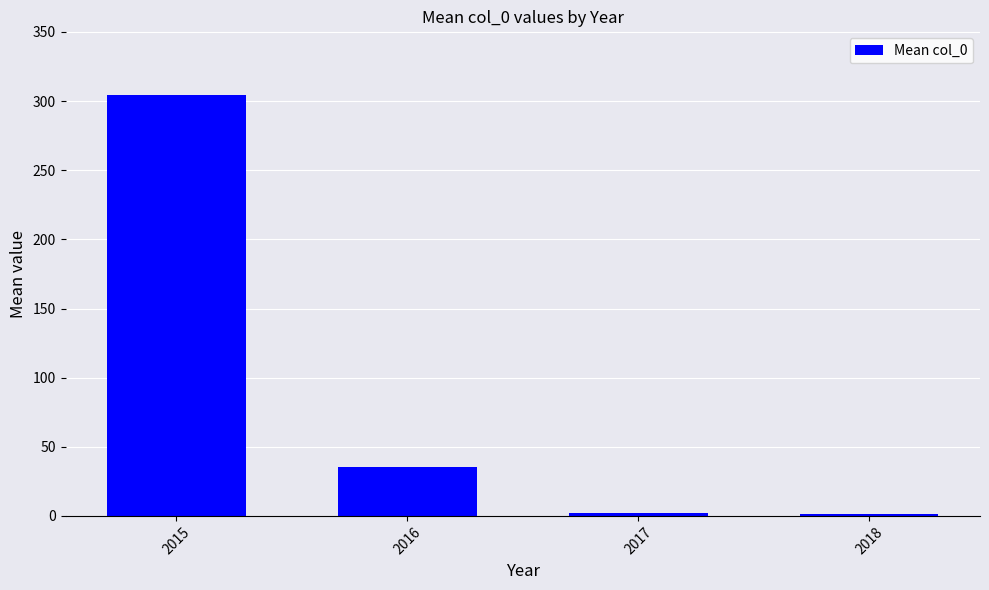

Is it true that the value at 2016 is 35.5?

True